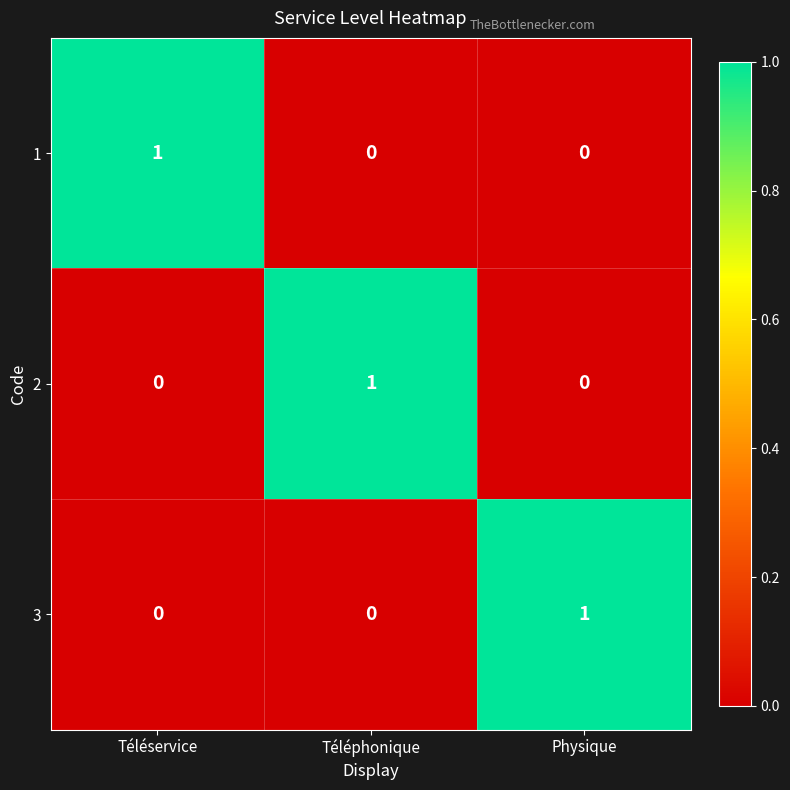

Reading left to right, transcribe all the data shown in this chart.

1: Téléservice=1	Téléphonique=0	Physique=0
2: Téléservice=0	Téléphonique=1	Physique=0
3: Téléservice=0	Téléphonique=0	Physique=1